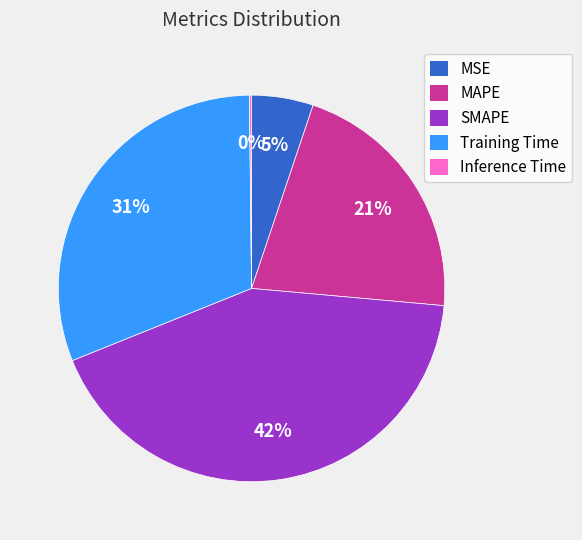

What is the ratio of the value at SMAPE to the value at MAPE?

2.0